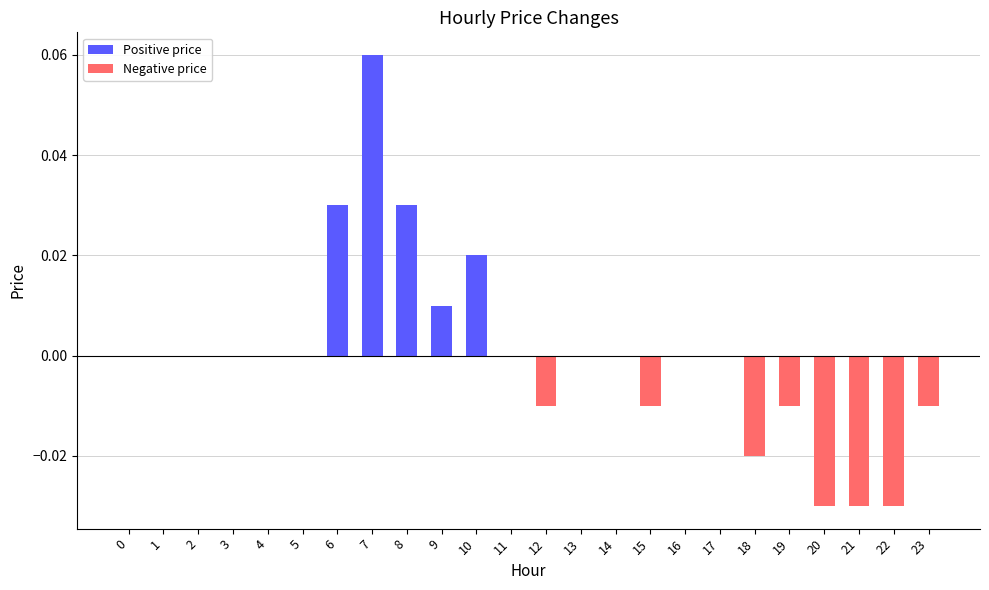

True or false: the data shows -0.0 at 22.

True